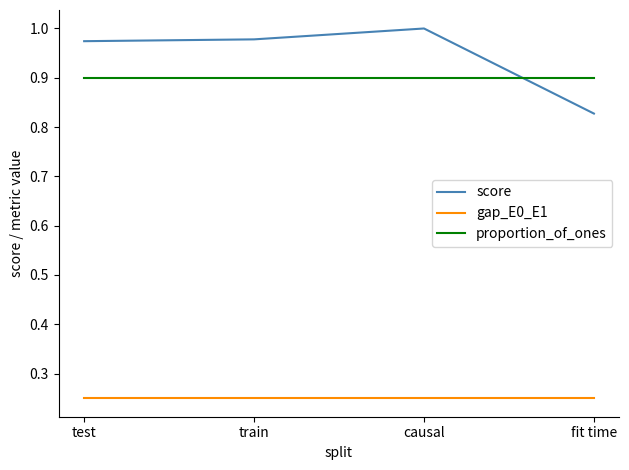

True or false: proportion_of_ones and score intersect in this chart.

True